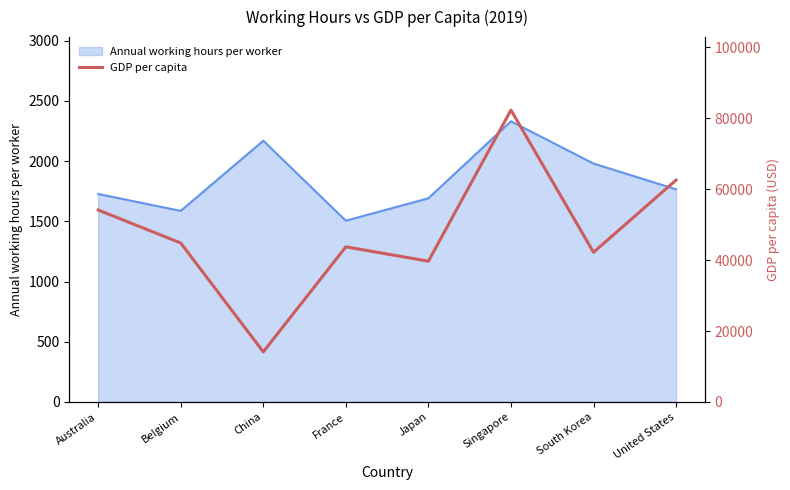

Which category has the highest value in the Annual working hours per worker series?

Singapore